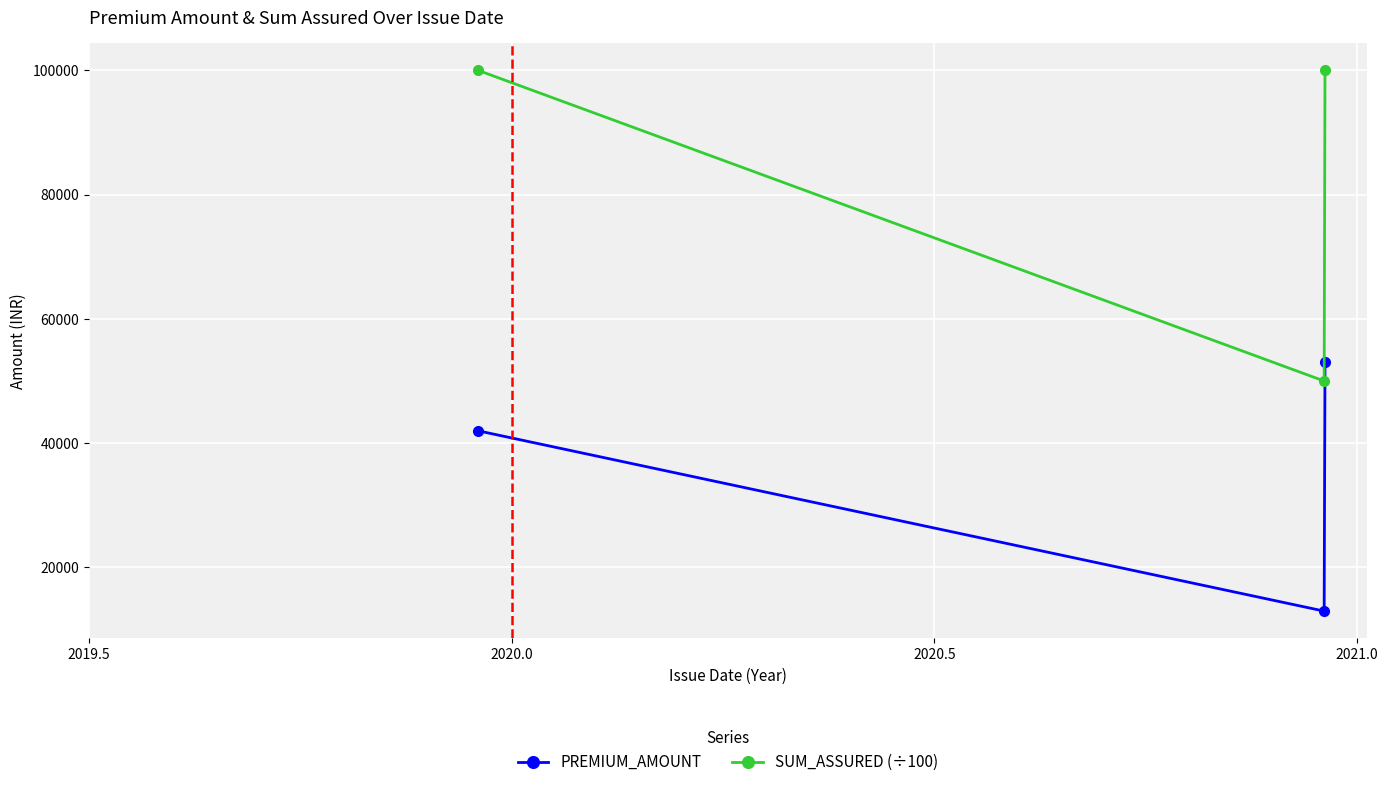

List the series in order of their peak value, highest first.

SUM_ASSURED (÷100), PREMIUM_AMOUNT